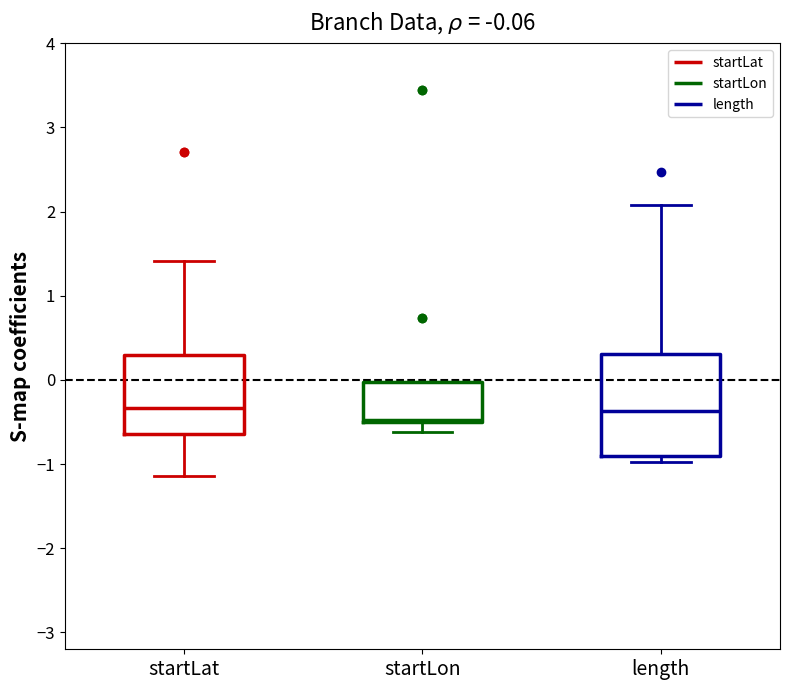

Which box is the tallest, from its lower edge to its upper edge?

length